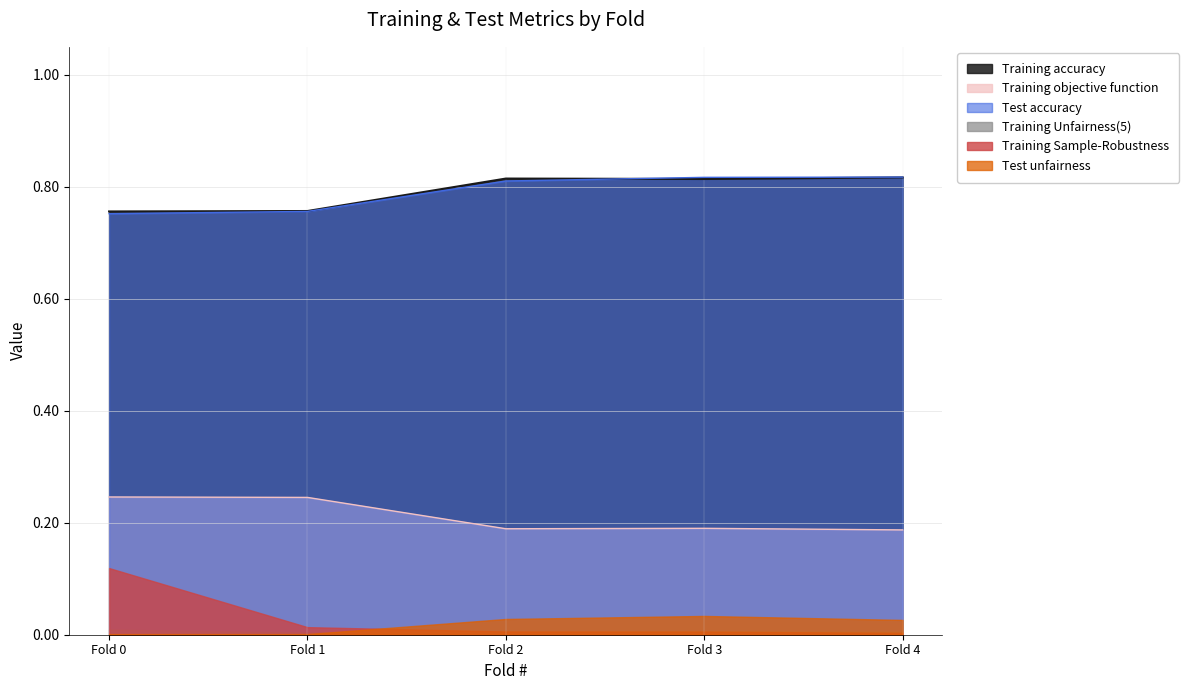

What is the maximum value shown in the chart?

0.8